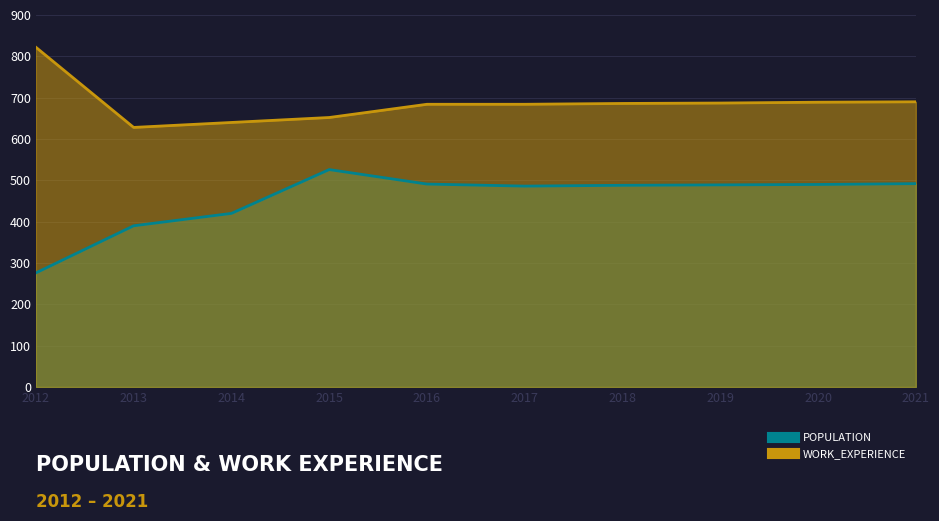

Rank the series at 2016 from lowest to highest value.

Population, Work_Experience